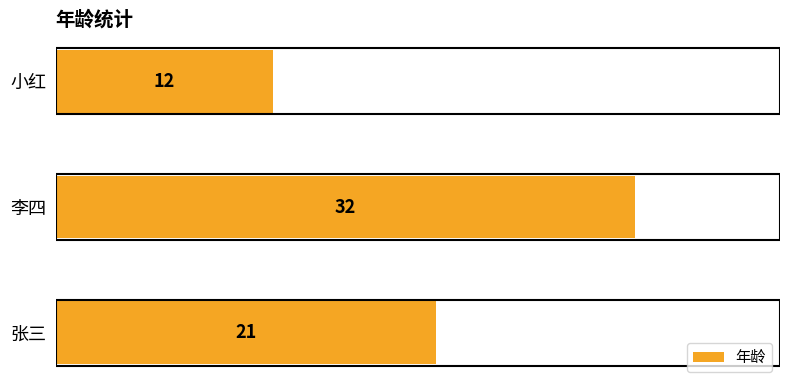

How many values are between 12 and 32?

3